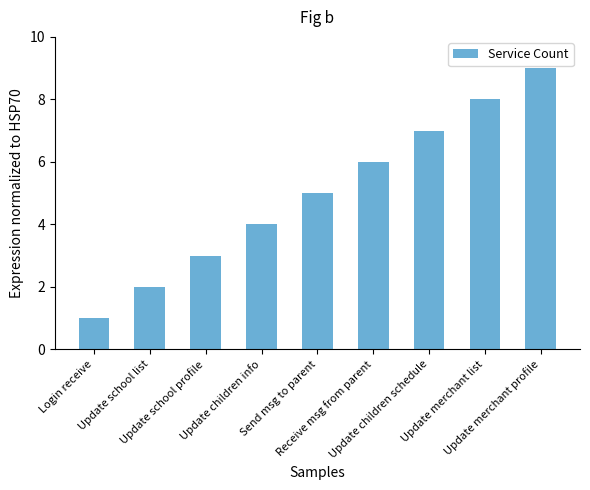

How many data points are less than 5?

4